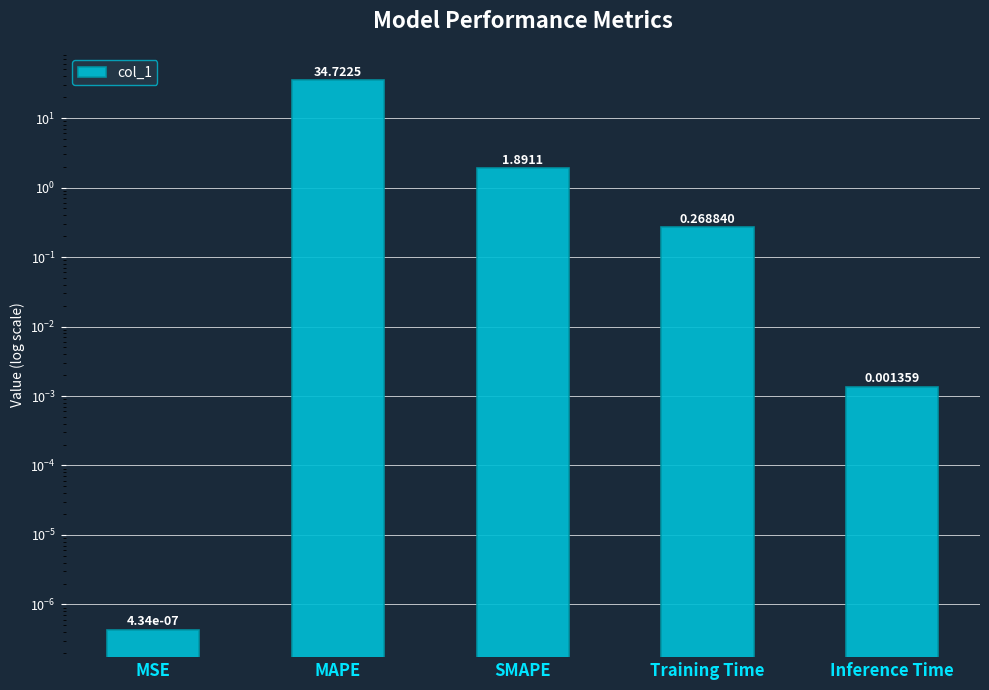

Reading left to right, list all the values displayed in this chart.

0.0	34.7	1.9	0.3	0.0